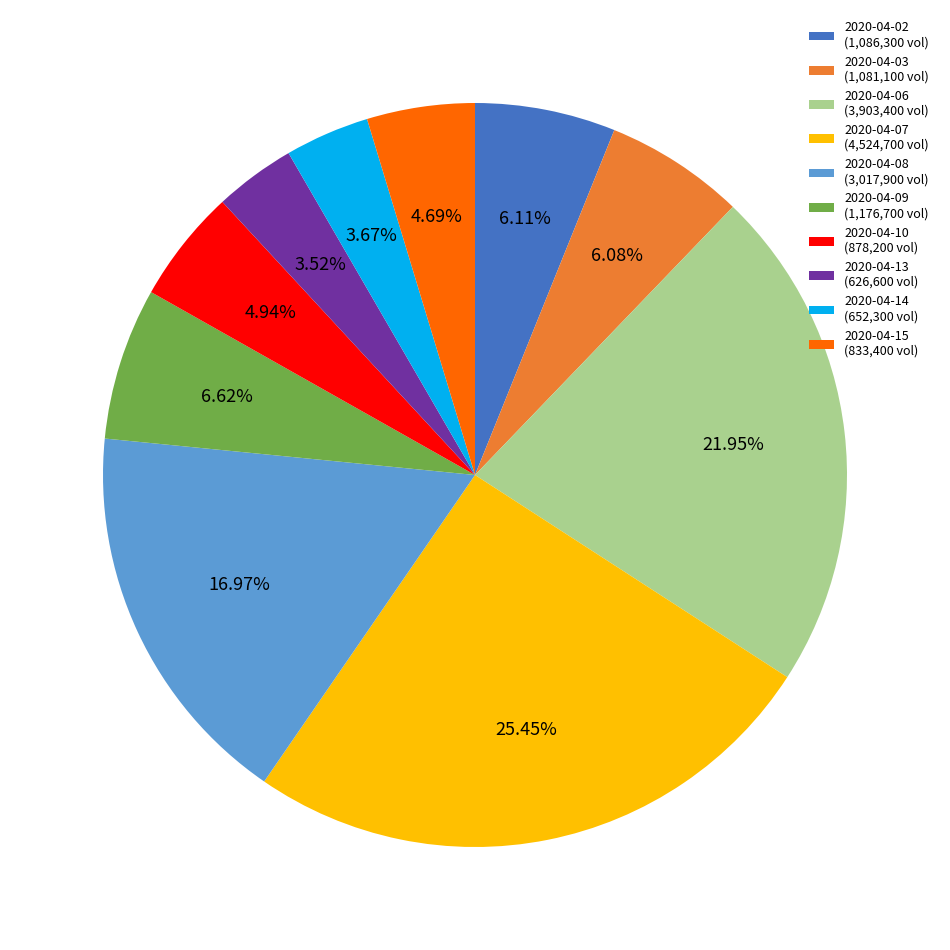

To the nearest percent, what is the difference between the 2020-04-10 and 2020-04-14 slice percentages?

1%